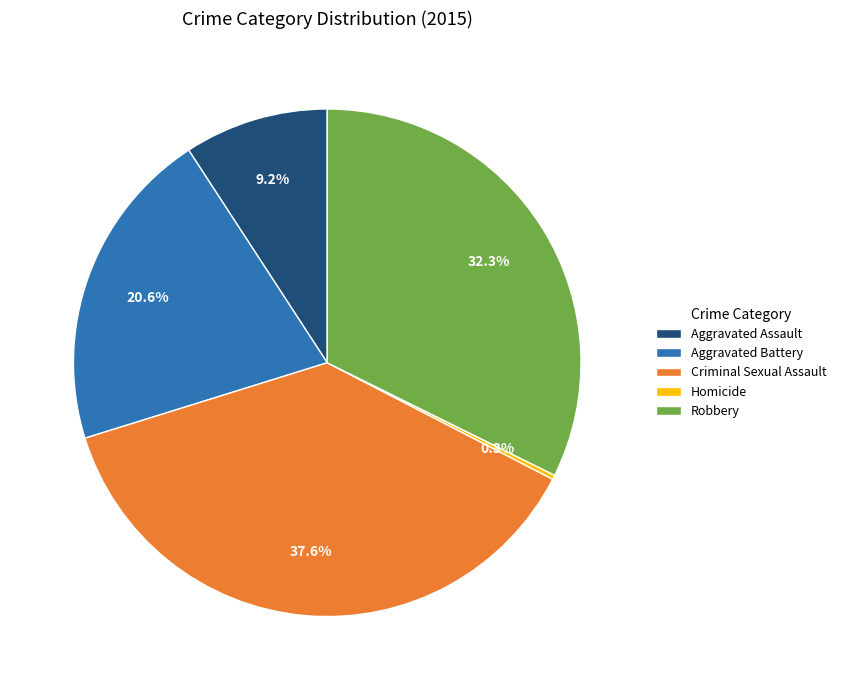

What portion of the pie excludes Robbery?

67.7%